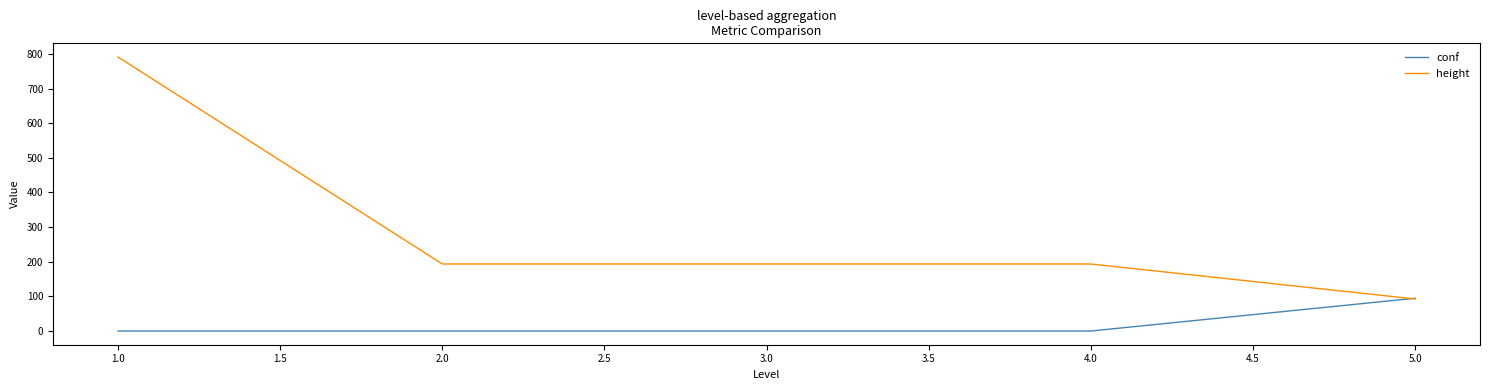

What is the sum of all conf values?

89.9